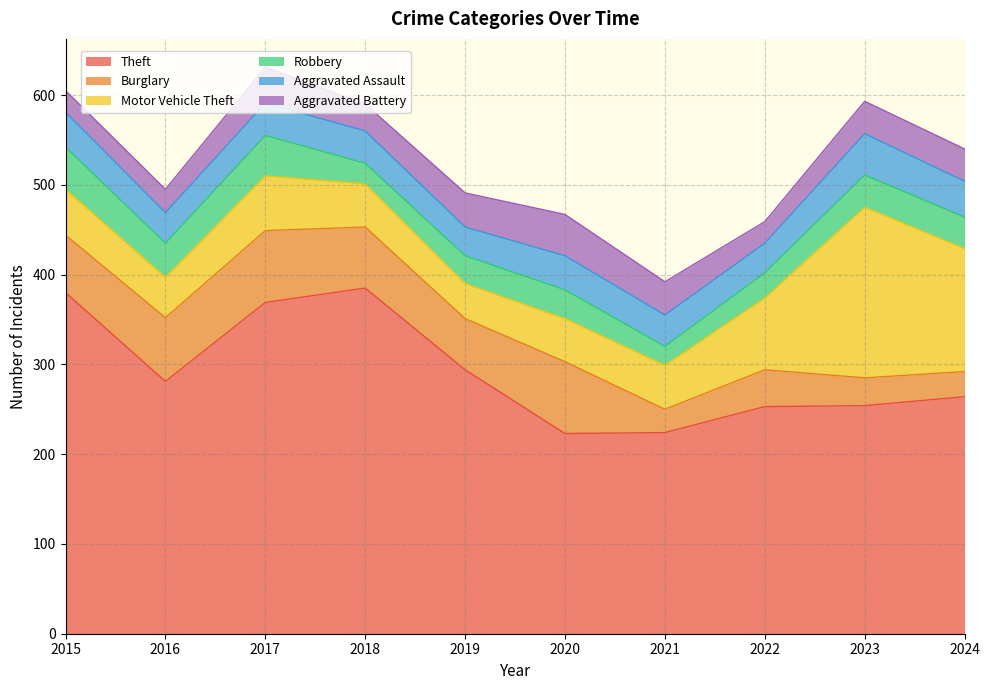

What are all the series names shown in the legend?

Theft, Burglary, Motor Vehicle Theft, Robbery, Aggravated Assault, Aggravated Battery